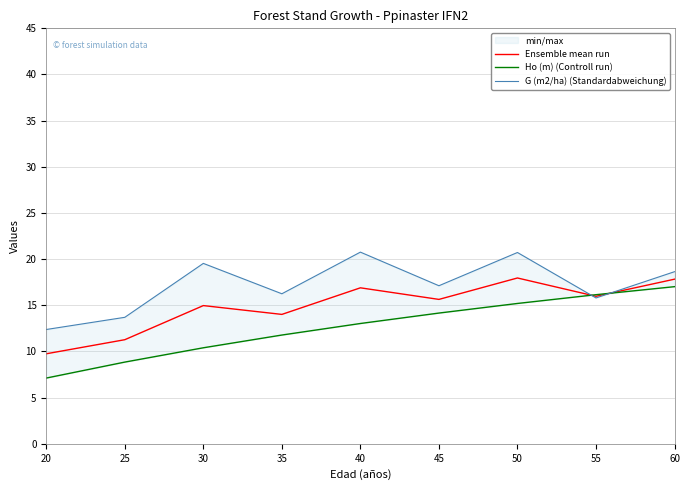

Reading right to left, list all the values displayed in this chart.

Ensemble mean run: 60=17.8	55=16.0	50=18.0	45=15.6	40=16.9	35=14.0	30=15.0	25=11.3	20=9.8
Ho (m) (Controll run): 60=17.0	55=16.1	50=15.2	45=14.2	40=13.0	35=11.8	30=10.4	25=8.8	20=7.1
G (m2/ha) (Standardabweichung): 60=18.6	55=15.8	50=20.7	45=17.1	40=20.8	35=16.2	30=19.5	25=13.7	20=12.4